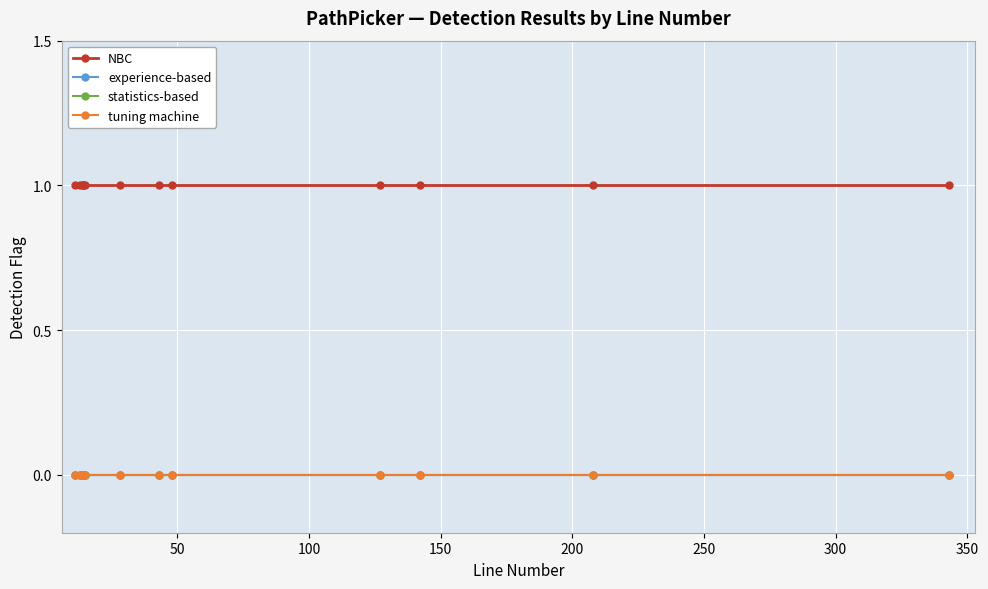

Which series has the largest total across all categories?

NBC